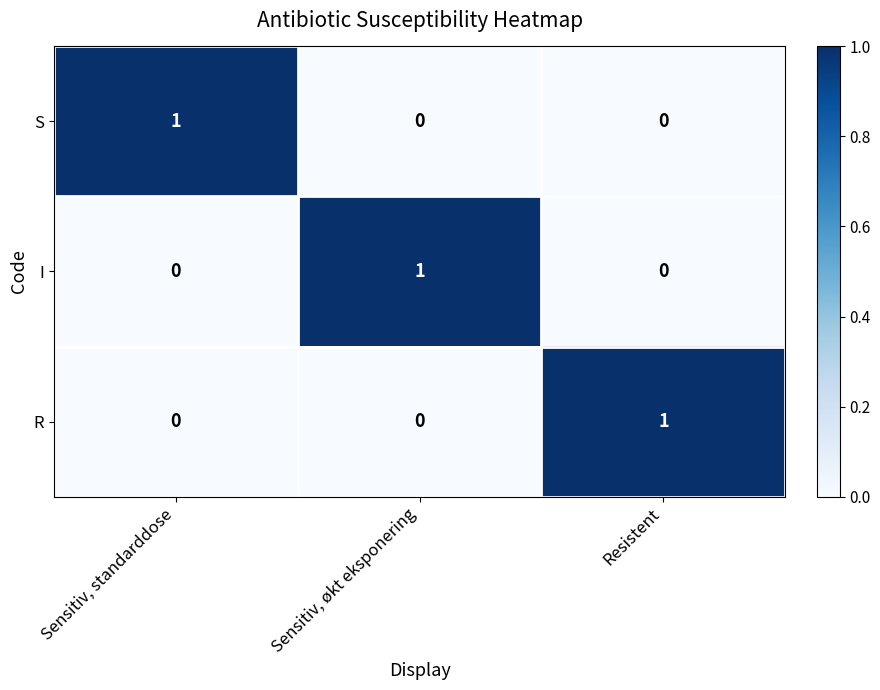

Count the S values in the range 0 to 1.

3